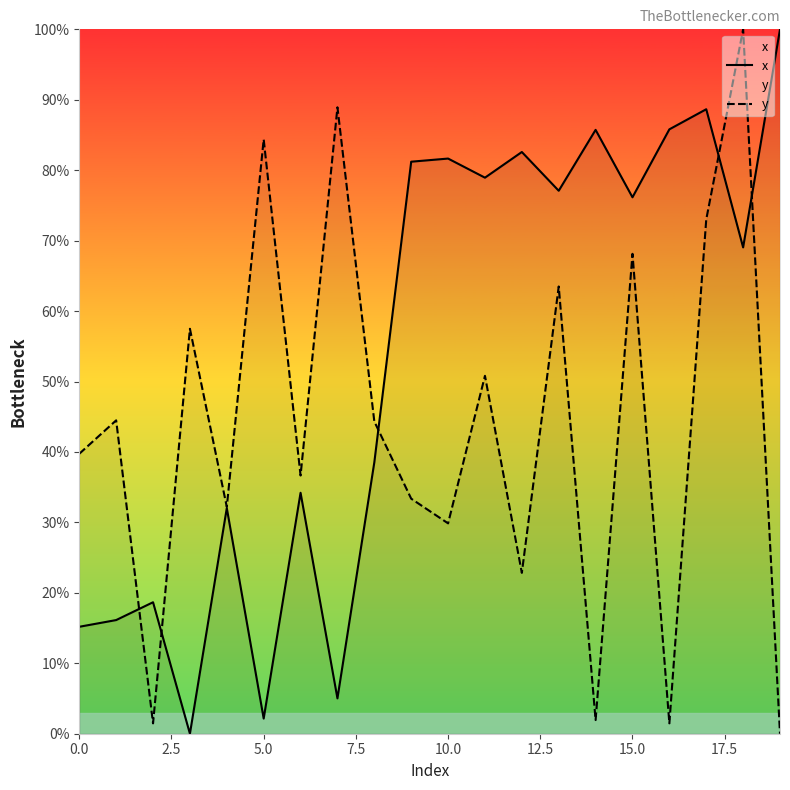

List the series in order of their overall mean, highest first.

x, y